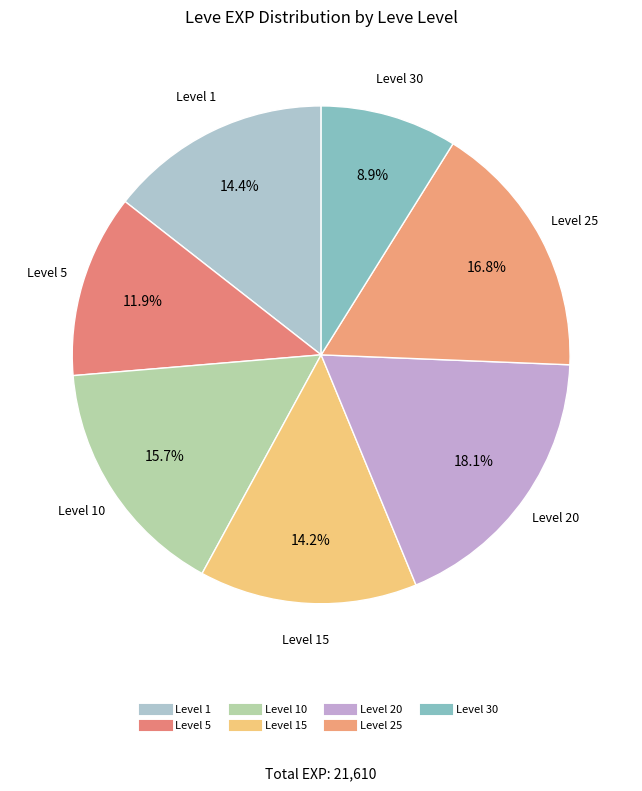

How many segments does this pie chart have?

7